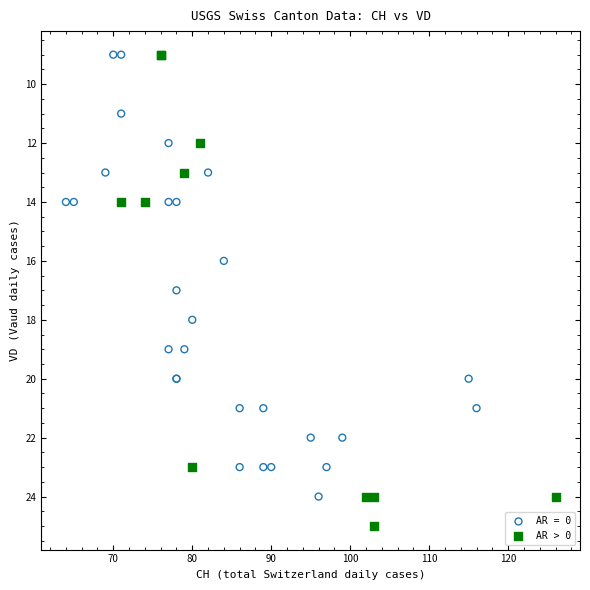

Which series contains the highest Y value?

AR > 0